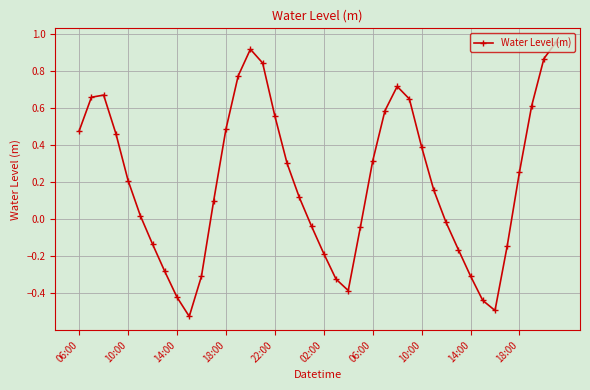

How many values exceed 0?

24